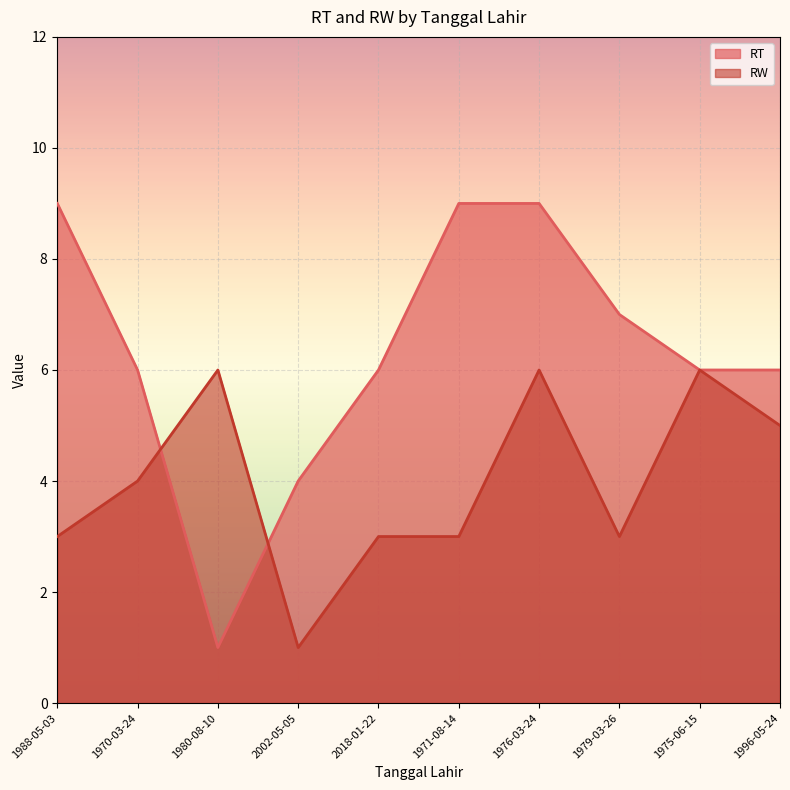

What is the sum of all RW values?

40